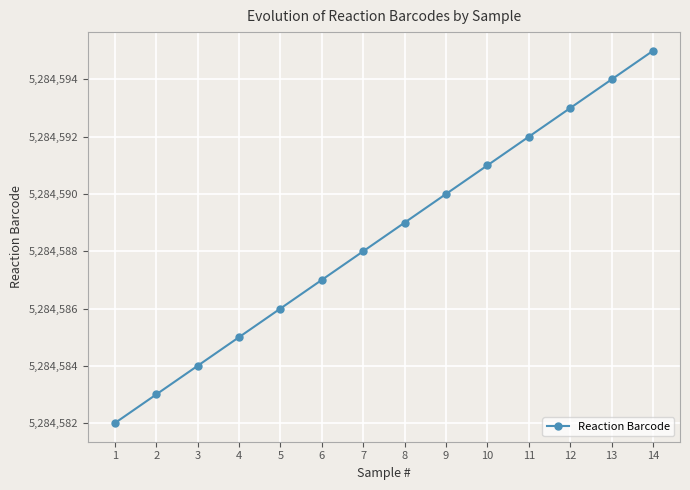

Read the value at 10, to the nearest 10.

5284590